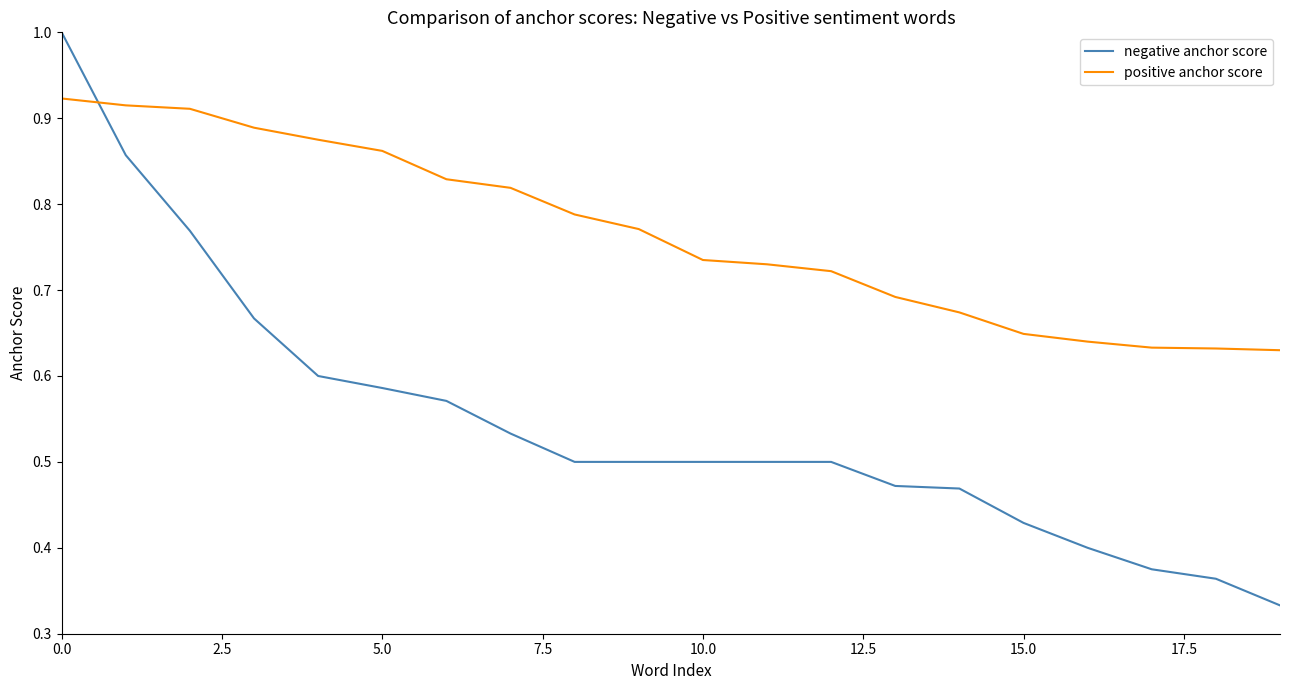

Which series has the widest spread of values?

negative anchor score